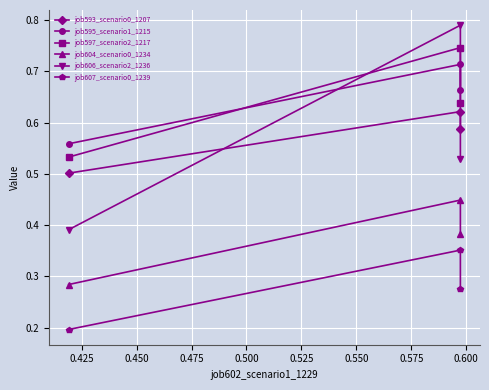

How many categories are shown in the chart?

3